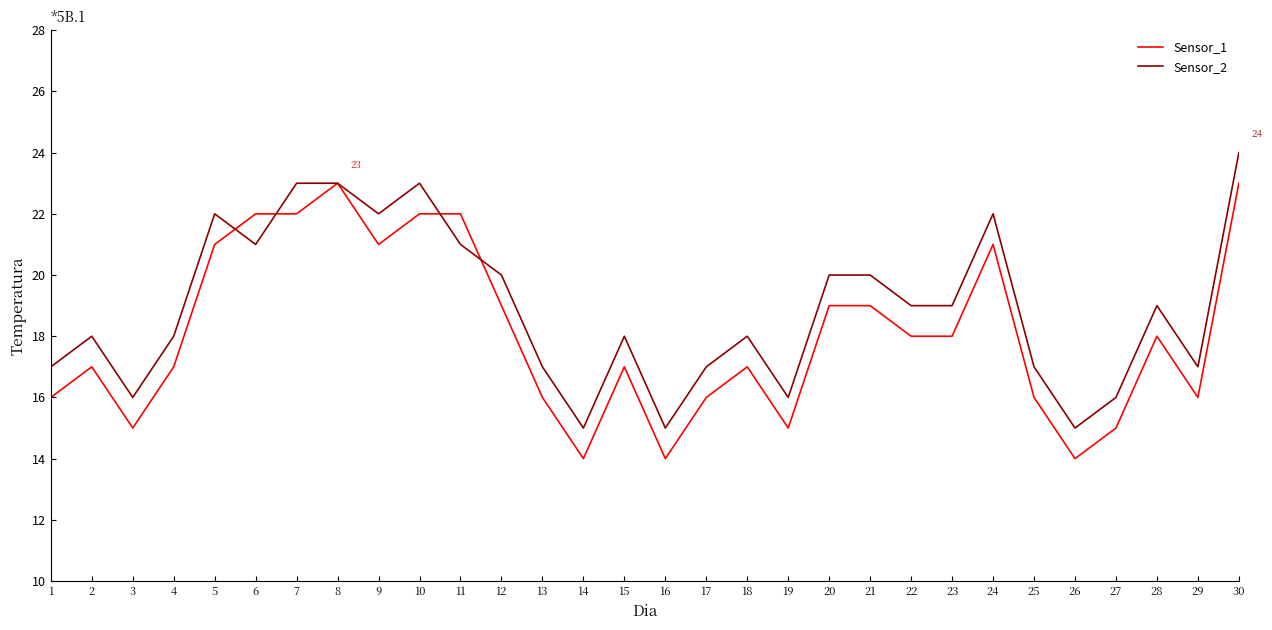

What is the difference between the maximum and second lowest values in the Sensor_1 series?

9